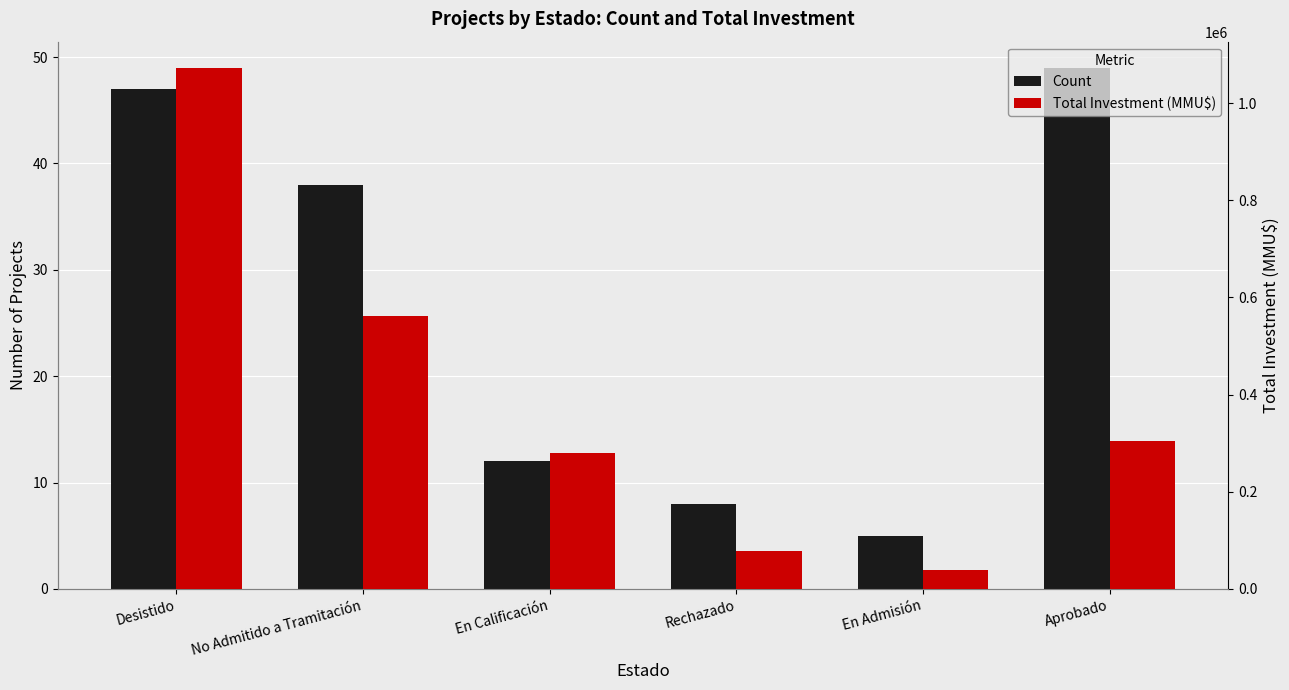

How many categories are shown in the chart?

6